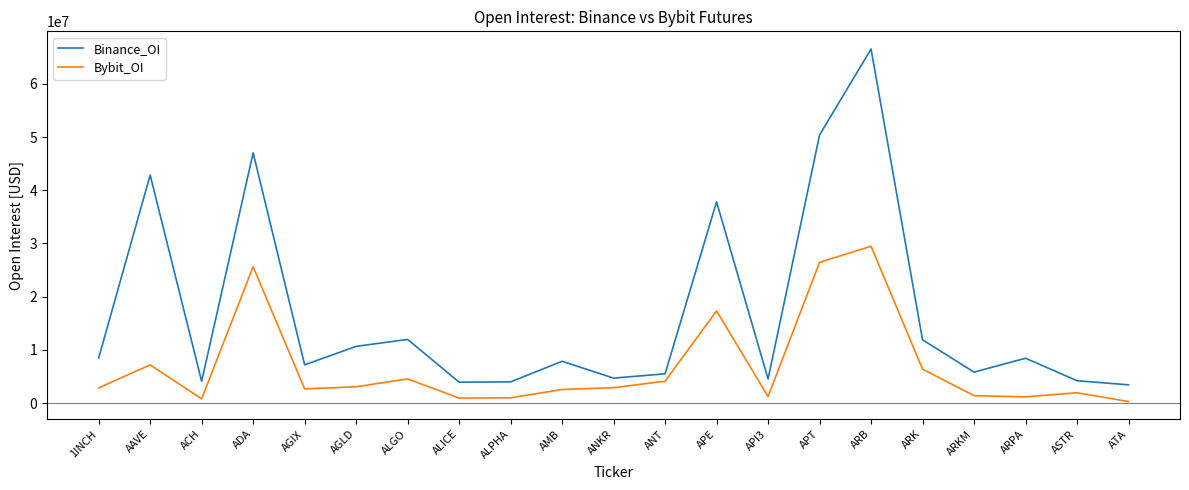

Rank the series by their average value, from lowest to highest.

Bybit_OI, Binance_OI